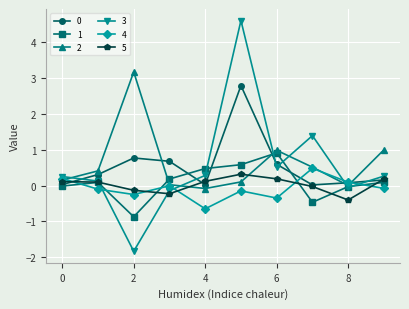

What is the greatest value displayed?

4.6